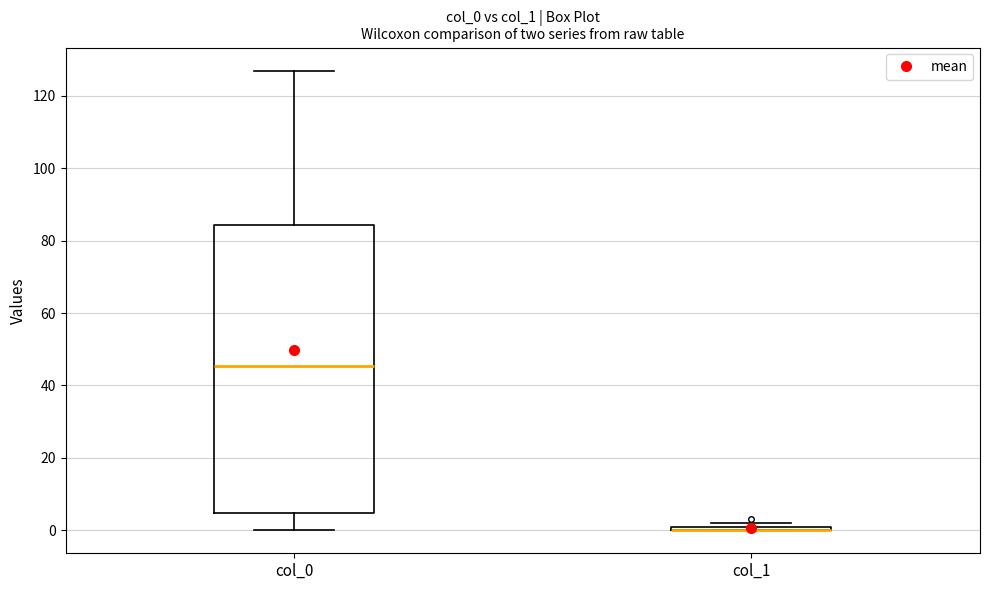

Where does the lower whisker of the box for col_0 end on the y-axis? The values are not printed on the chart, so give them approximately, as read against the axis.

0